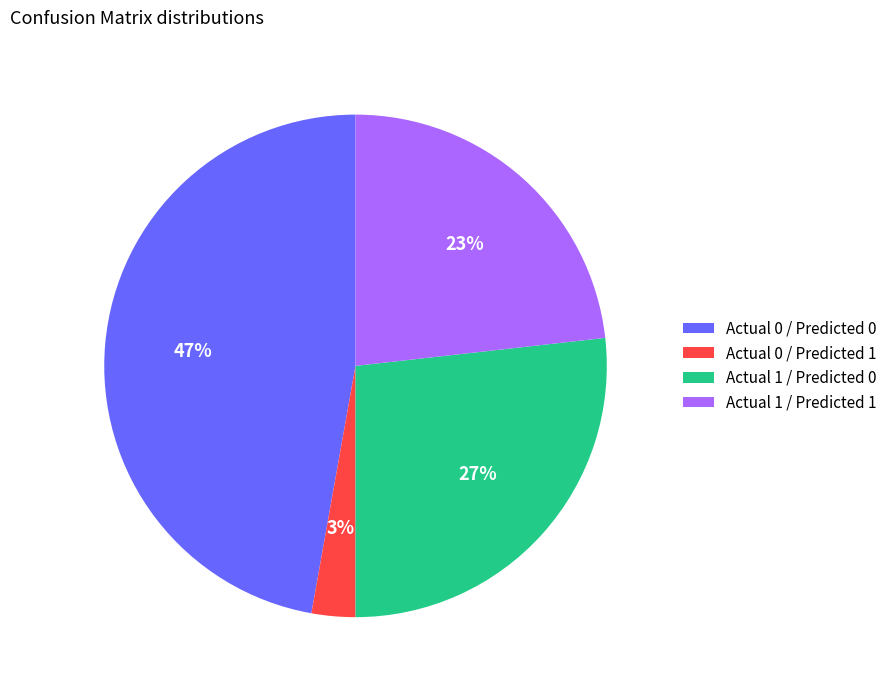

What is the smallest slice in the pie chart?

Actual 0 / Predicted 1